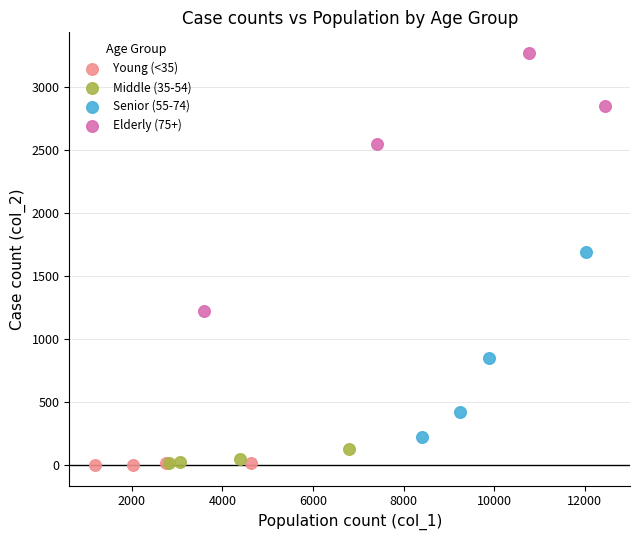

Which series contains the highest Y value?

Elderly (75+)